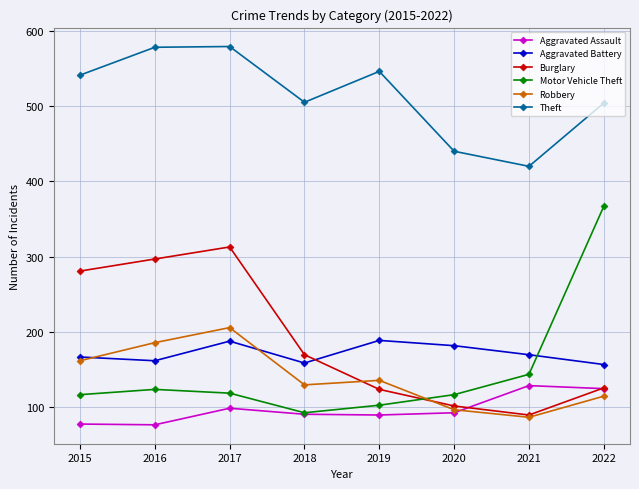

The value of Aggravated Assault at 2015 is 27. True or false?

False